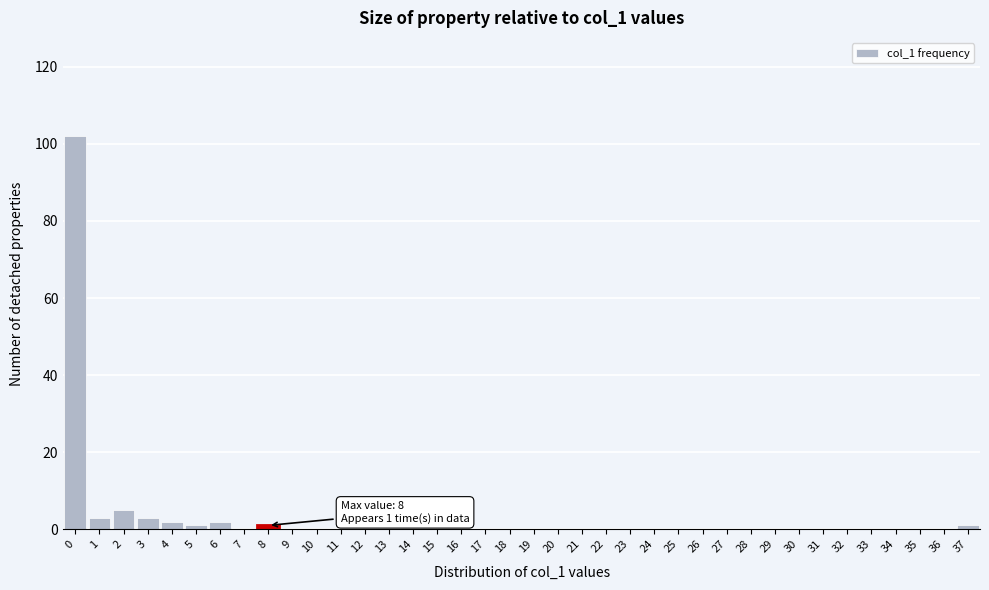

Which range on the x-axis has the tallest bar?

-0.5 to 0.5